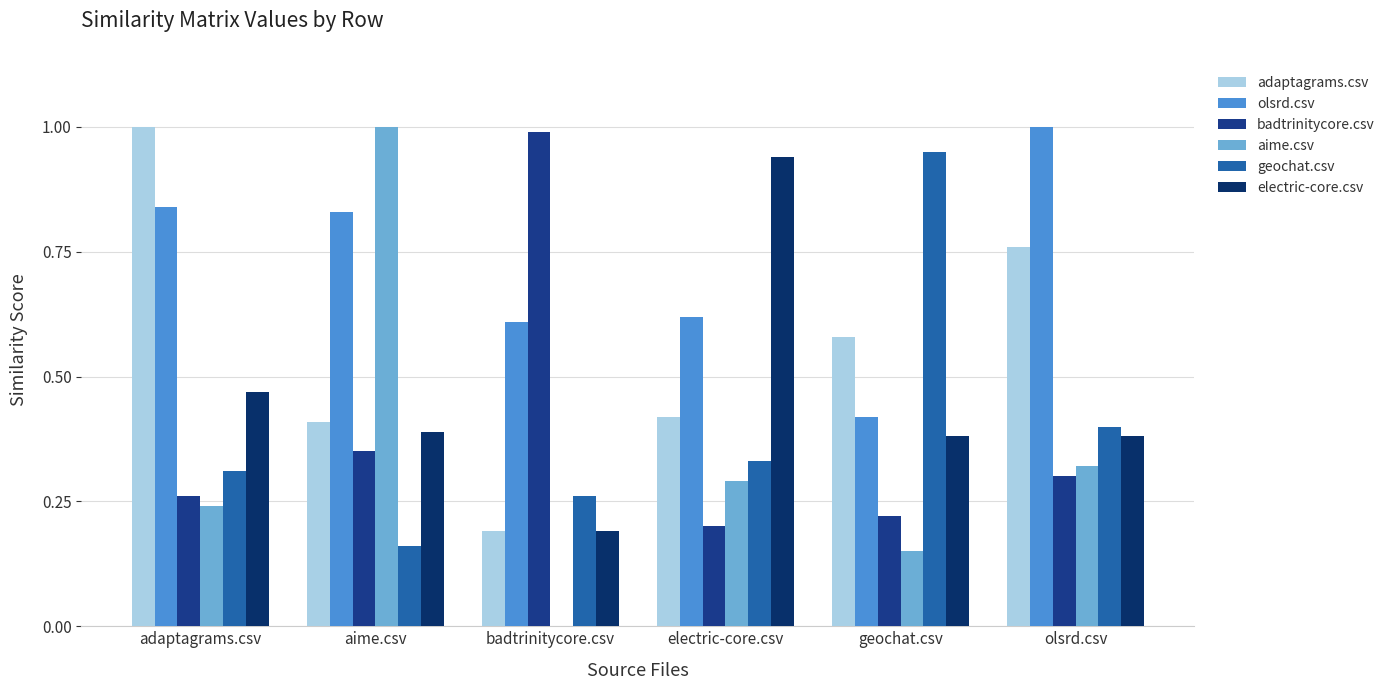

Between geochat.csv and badtrinitycore.csv, which is larger?

geochat.csv